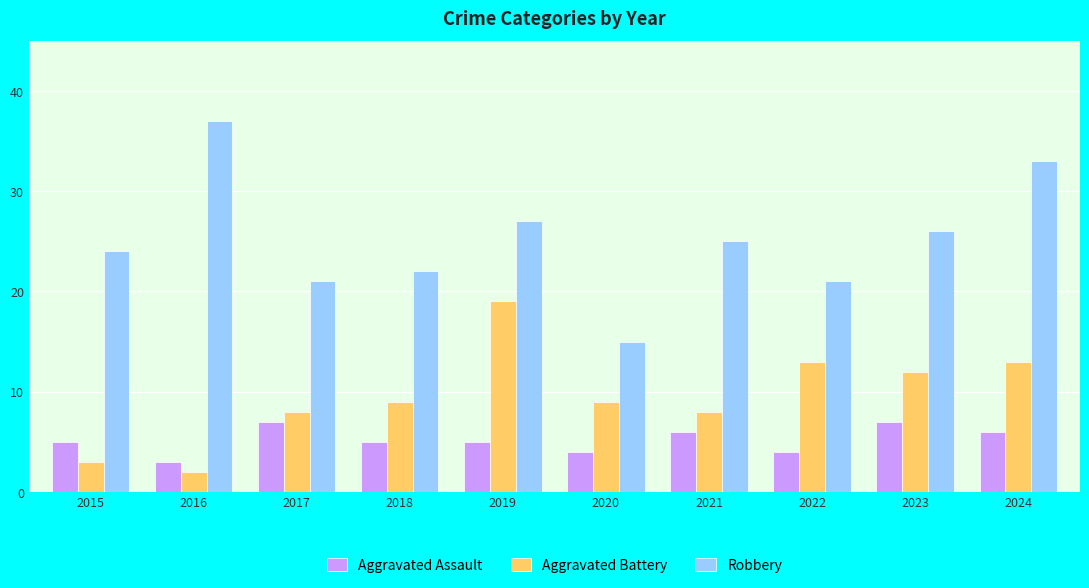

Which category has the lowest value across all series?

2016